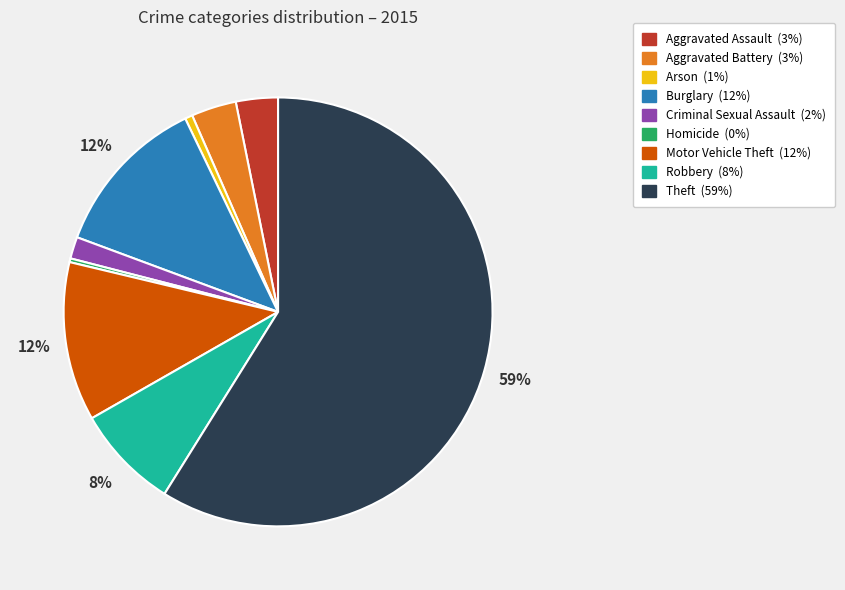

Is it true that Arson is 11% of the pie?

False